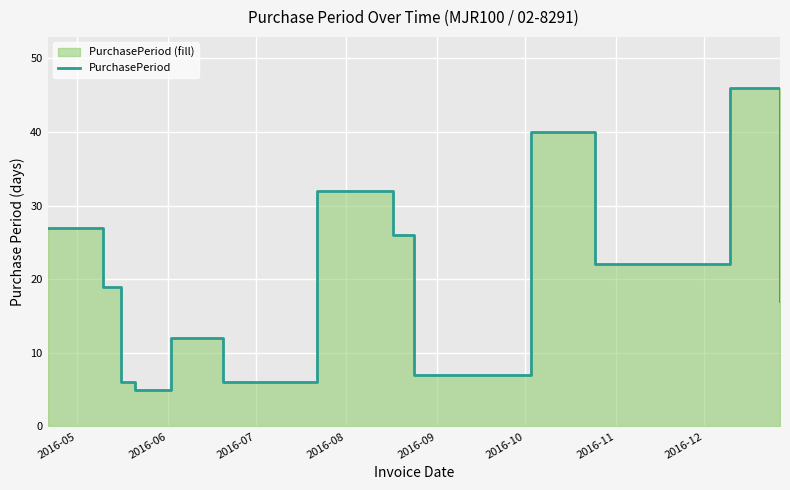

What is the value of the 10th point from the left?

7